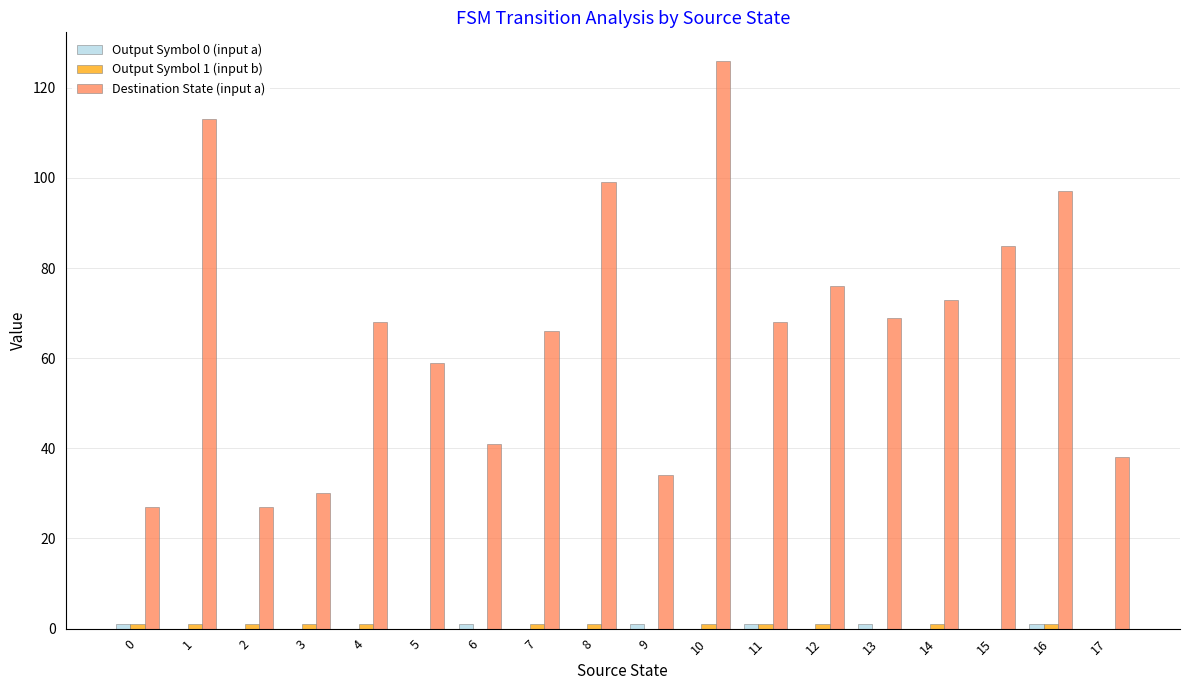

The value of Destination State (input a) at 1 is 113. True or false?

True